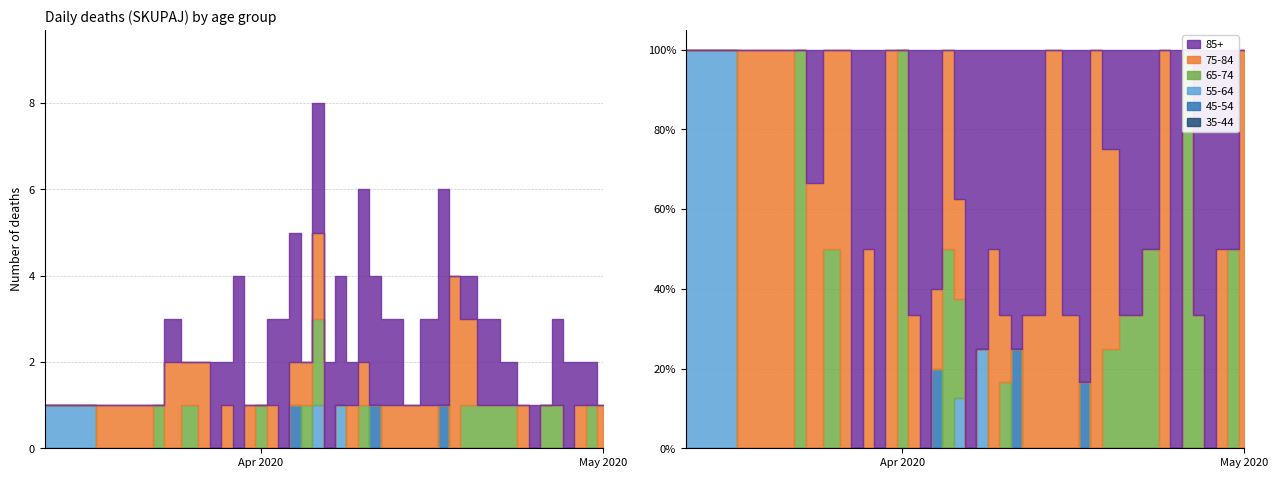

How many interior local peaks does the 65-74 series have?

6